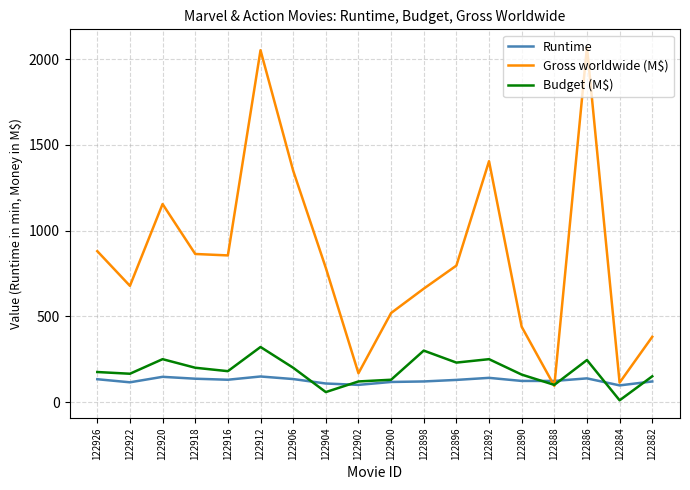

Is this an area chart (filled region under the line)?

No